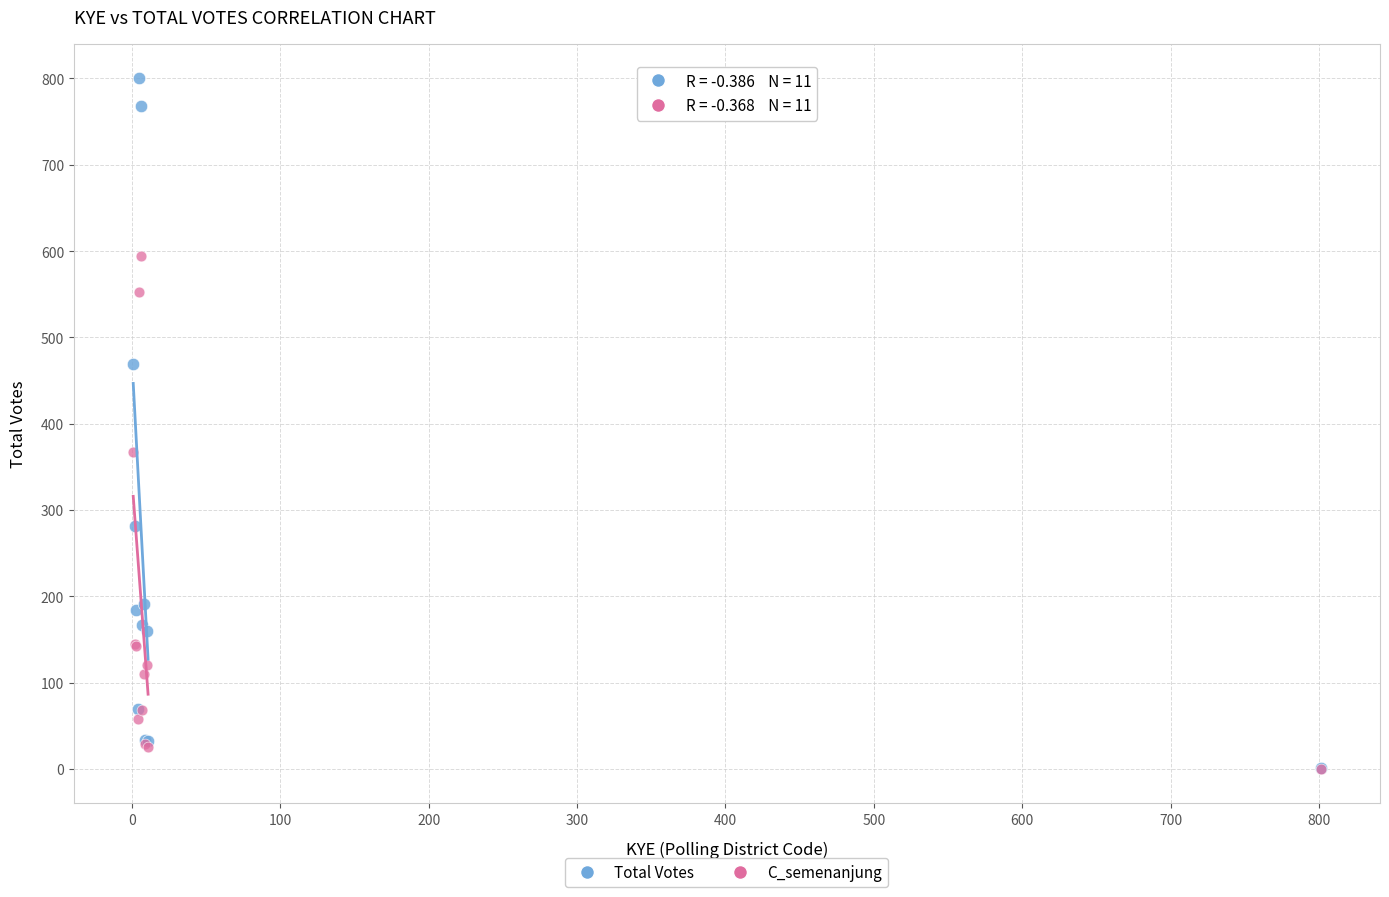

In the C_semenanjung series, what Y value is closest to 297?

367